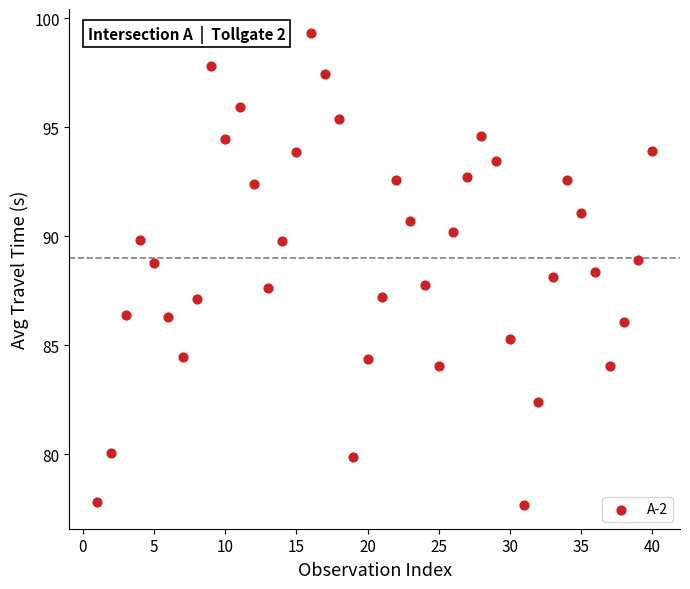

What is the range of Y values (max minus min)?

21.7